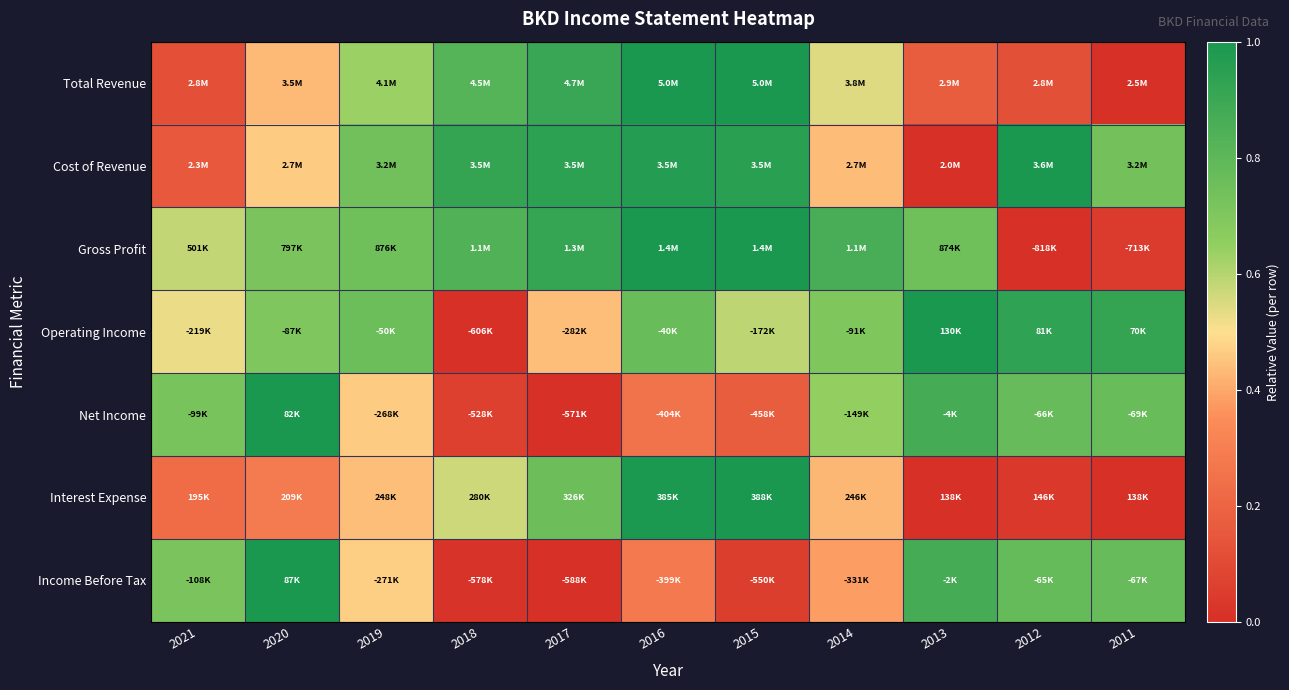

Which label corresponds to the largest value in the chart?

2016